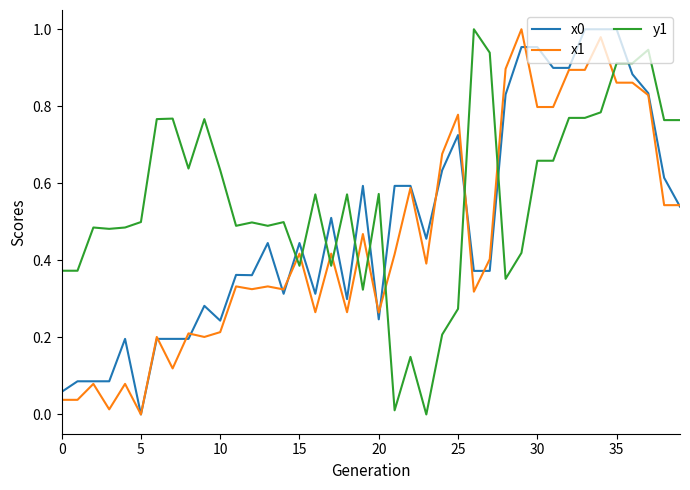

Which series has the largest total across all categories?

y1